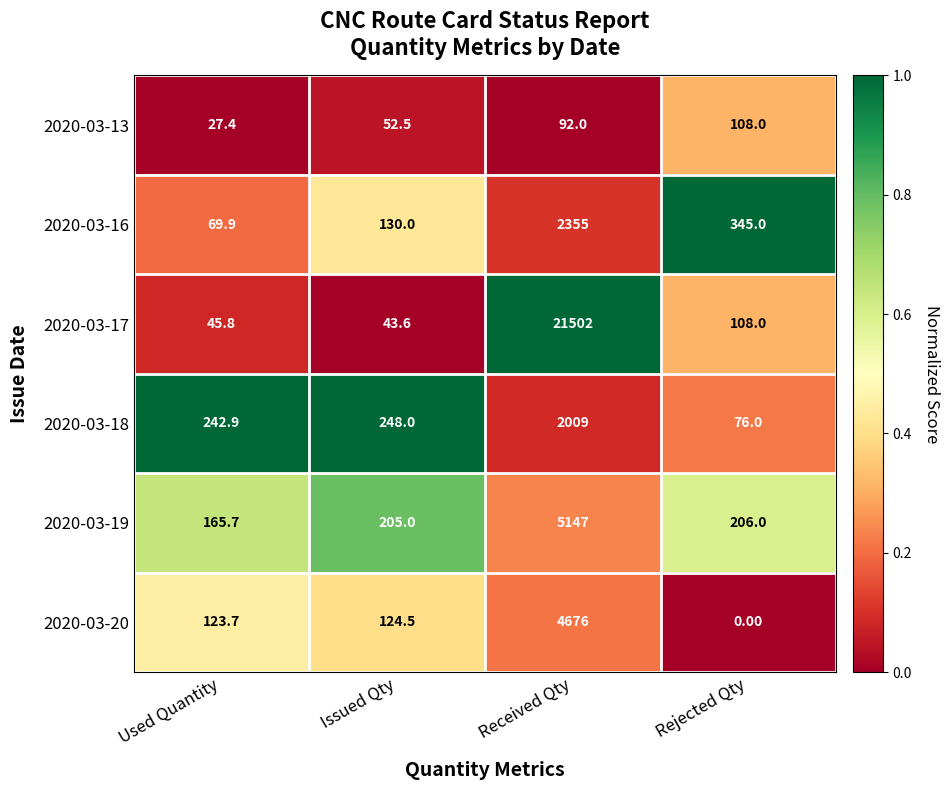

What is the difference between the 2020-03-20 values at Received Qty and Rejected Qty?

4676.0